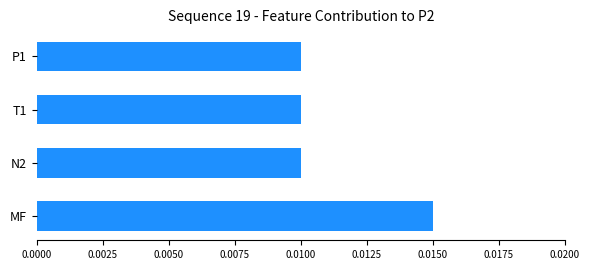

At which category does the chart reach its peak across all series?

MF